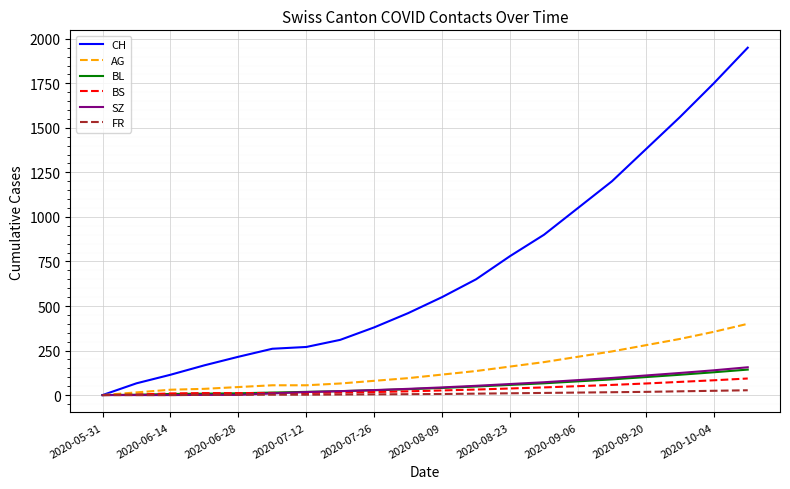

Which series has the largest total across all categories?

CH